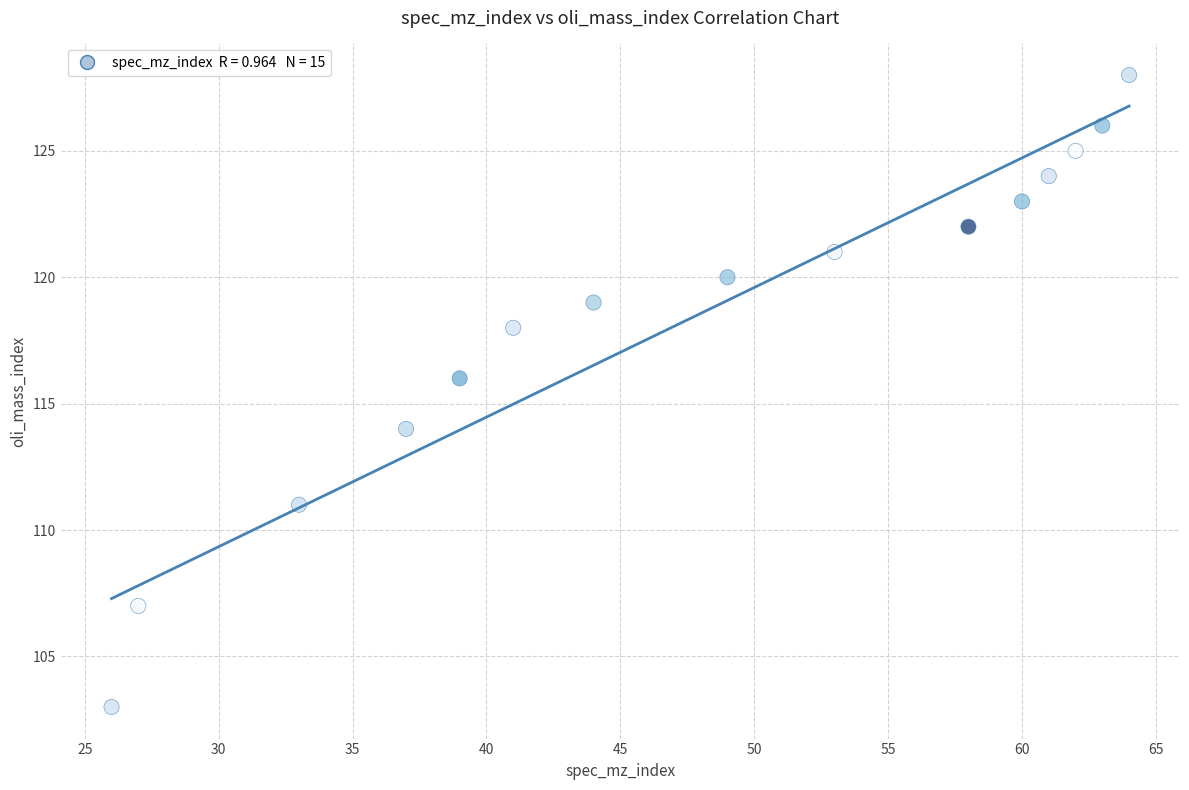

What is the range of X values (max minus min)?

38